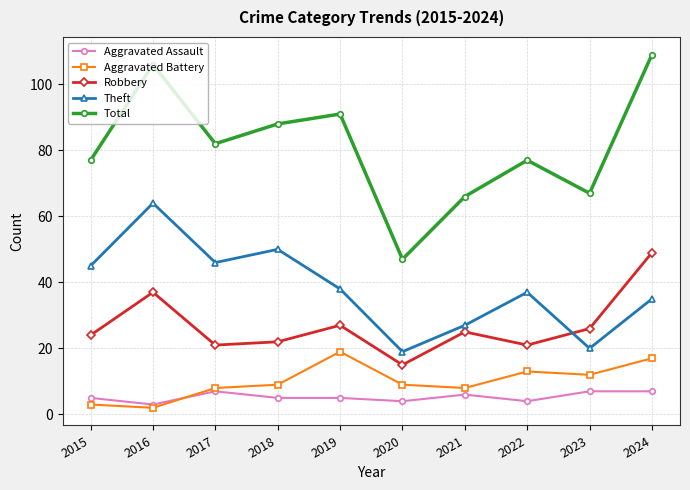

True or false: Aggravated Battery has more than 0 interior local peaks.

True